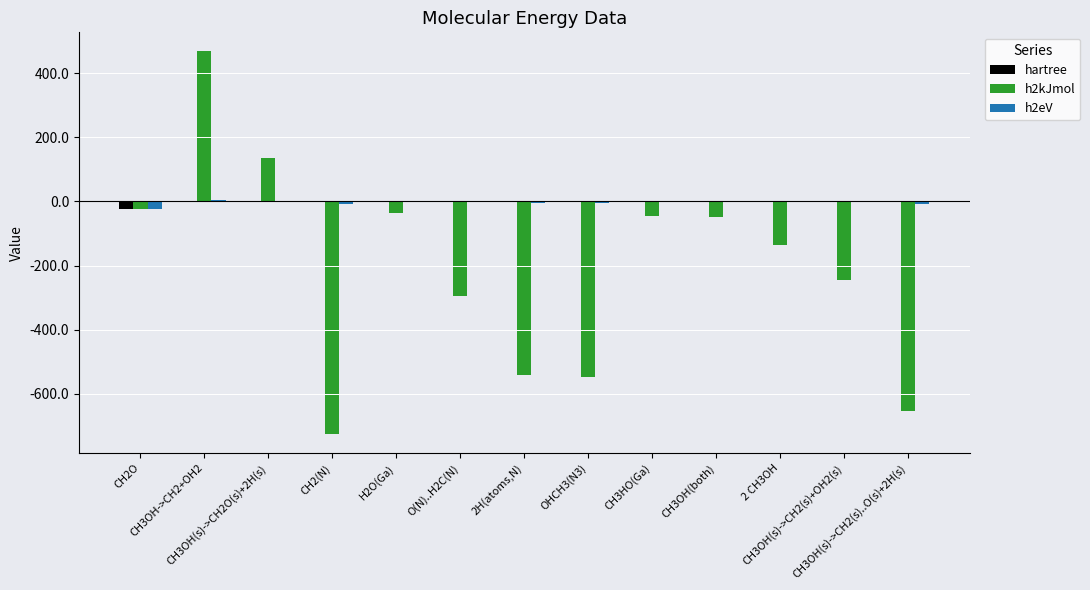

What is the greatest value displayed?

468.0